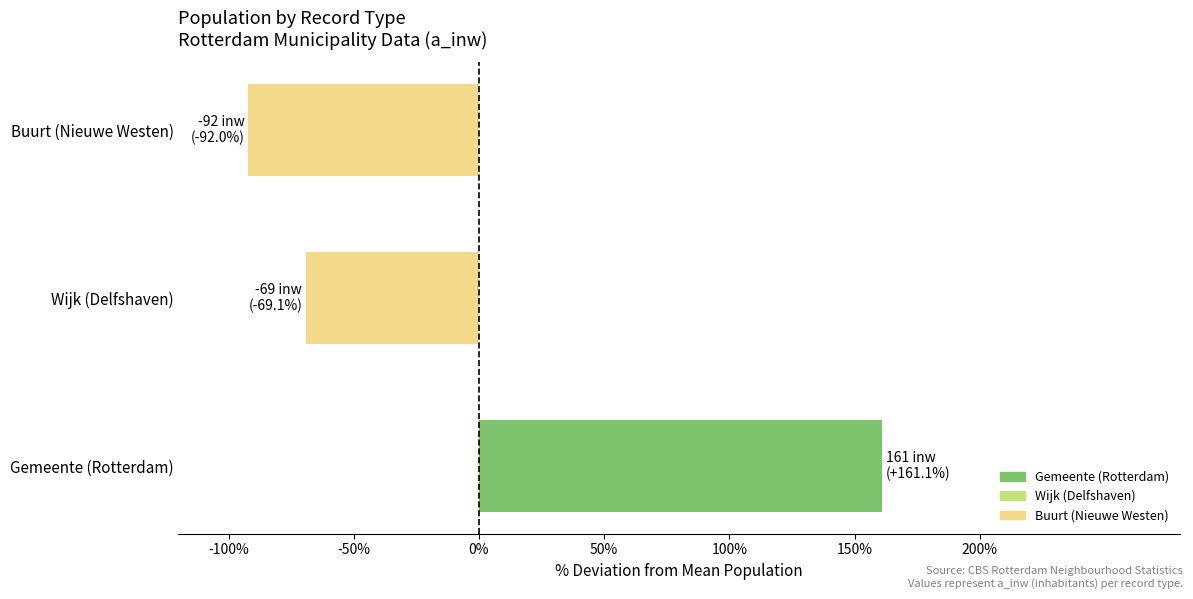

Reading bottom to top, transcribe all the data shown in this chart.

Gemeente (Rotterdam)=161.1	Wijk (Delfshaven)=-69.1	Buurt (Nieuwe Westen)=-92.0